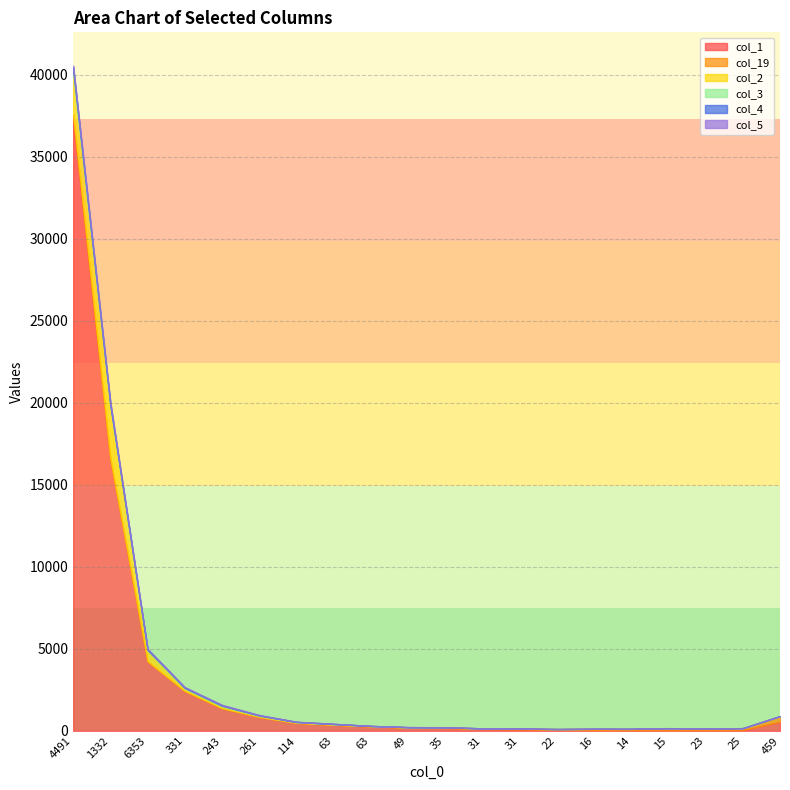

Which series has the largest range (max minus min)?

col_1